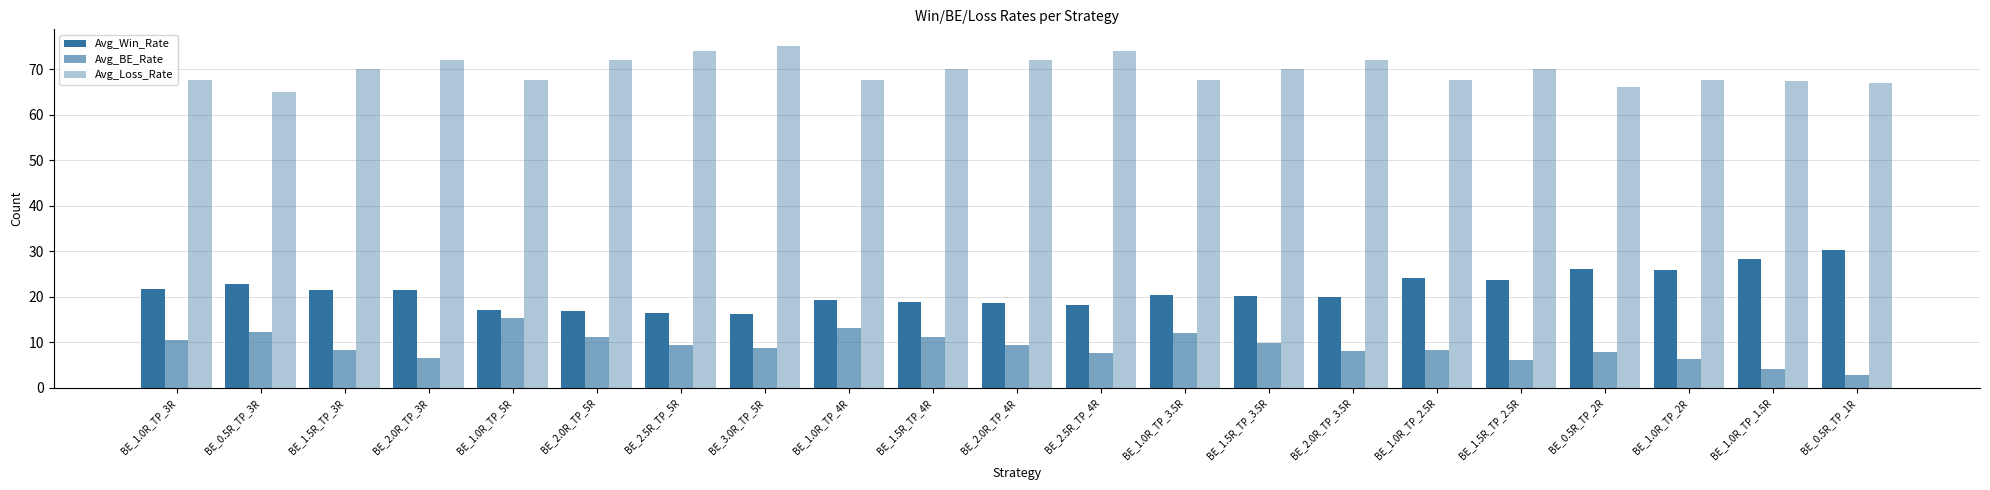

What is the label of the 2nd bar from the right?

BE_1.0R_TP_1.5R